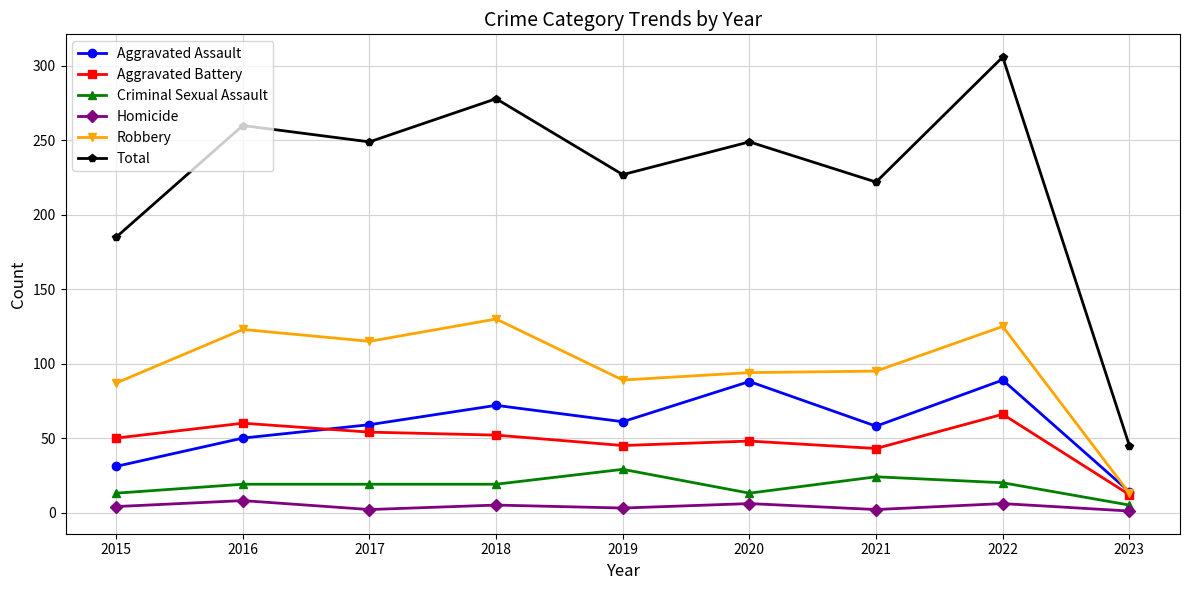

True or false: Aggravated Assault has a value of 88 at 2020.

True